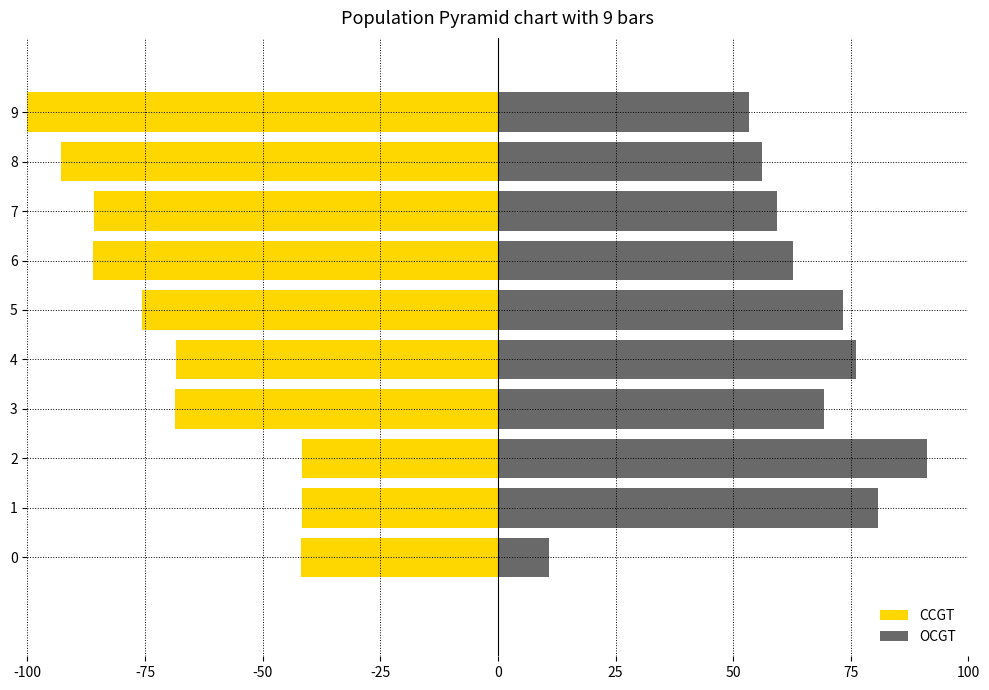

Where is OCGT nearest to the value 51?

9